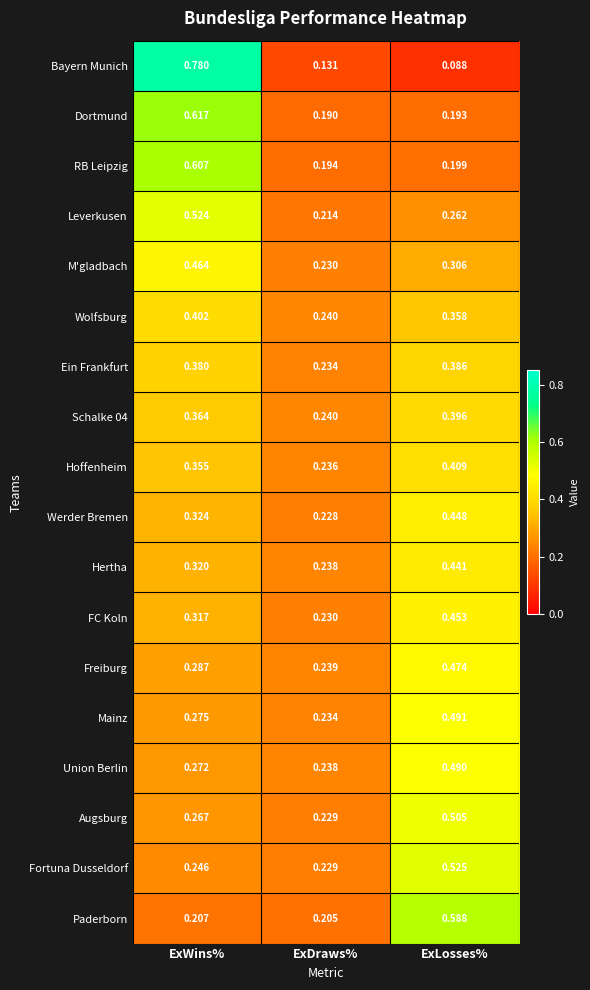

Which series has the widest spread of values?

Bayern Munich